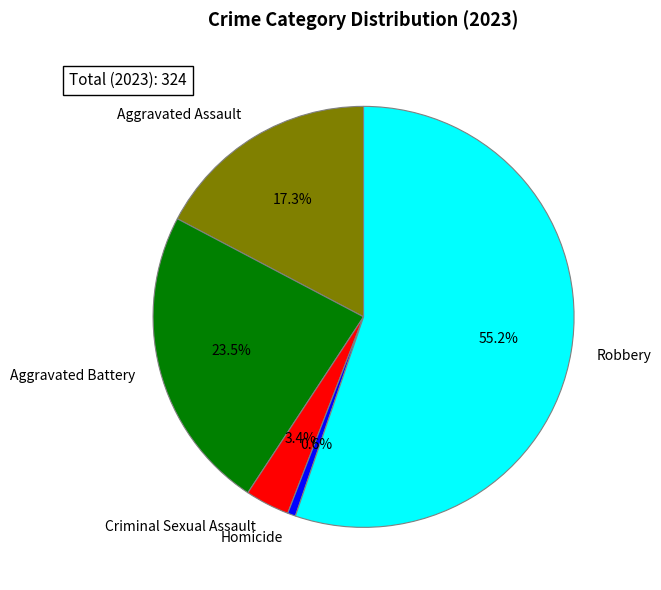

To the nearest percent, what percentage of the pie is Aggravated Assault?

17%